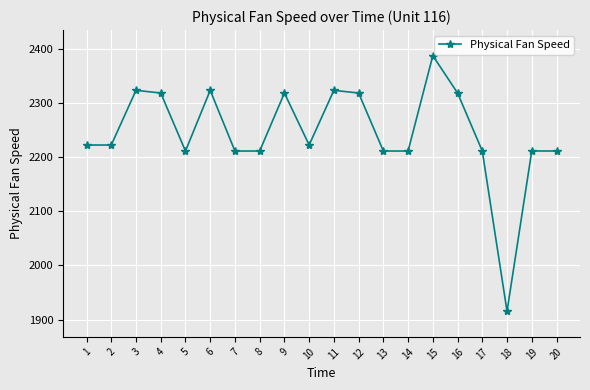

True or false: there are more than 1 points higher than both neighbors.

True